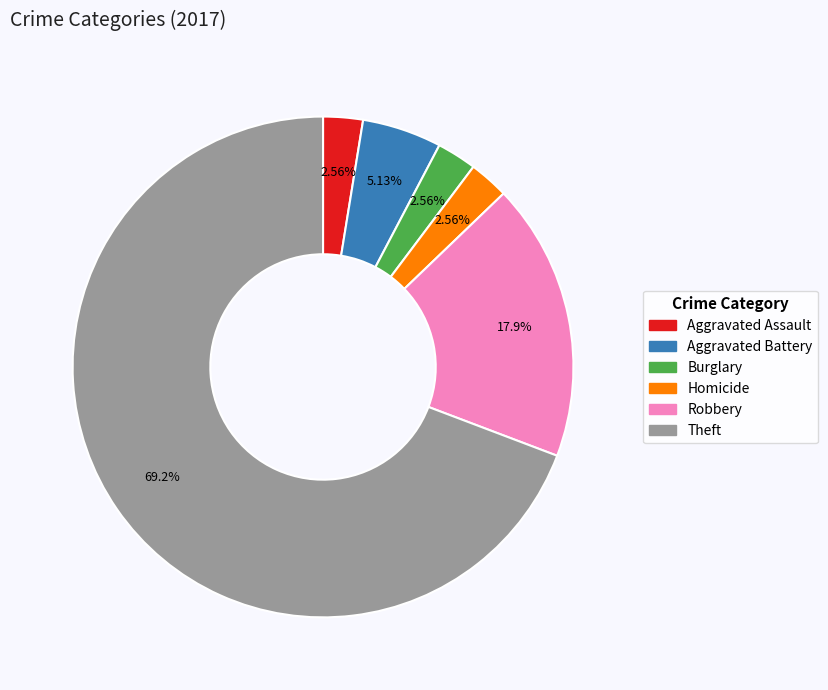

Is there any slice that represents more than half of the pie?

Yes